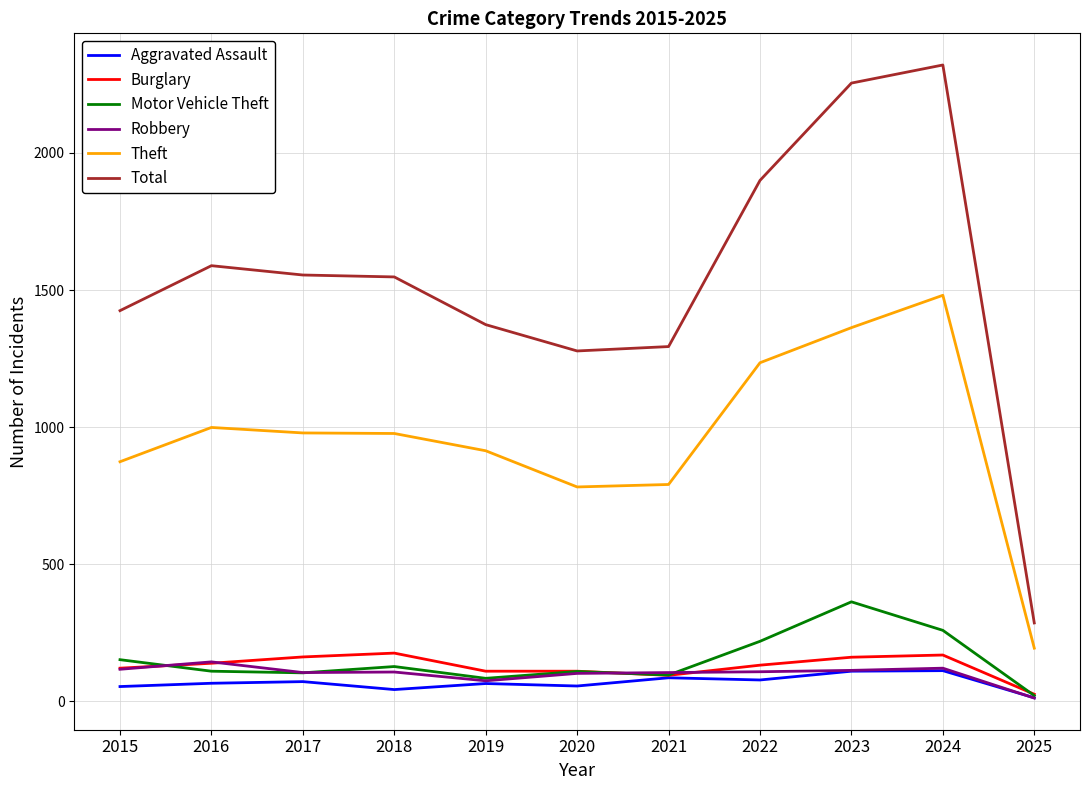

What is the total value across all series at 2017?

2977